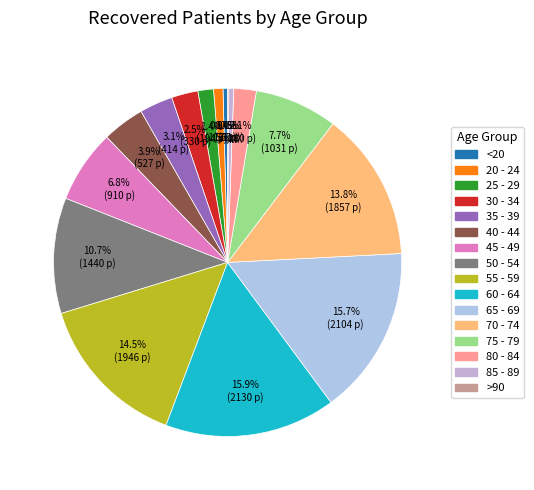

Rank the categories by value from lowest to highest.

>90, <20, 85 - 89, 20 - 24, 25 - 29, 80 - 84, 30 - 34, 35 - 39, 40 - 44, 45 - 49, 75 - 79, 50 - 54, 70 - 74, 55 - 59, 65 - 69, 60 - 64